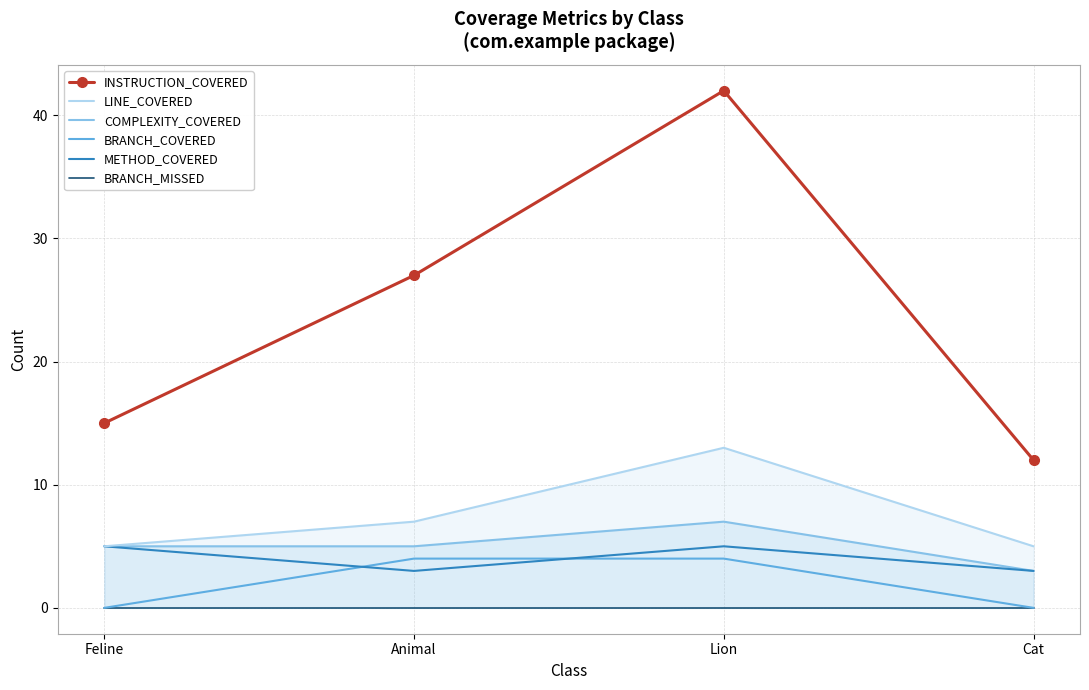

What is the total value across all series at Feline?

30